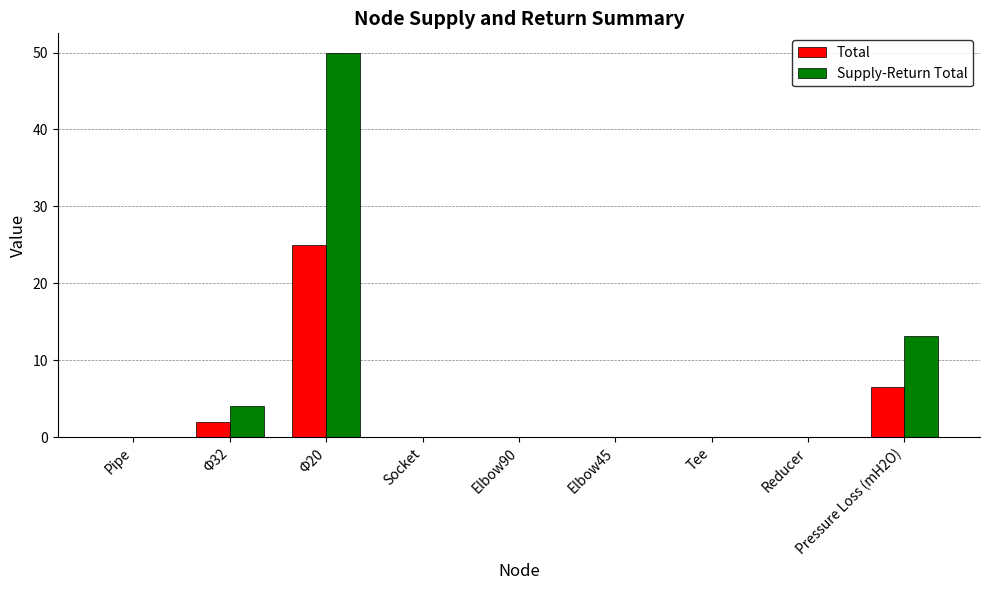

How many series are shown in this chart?

2